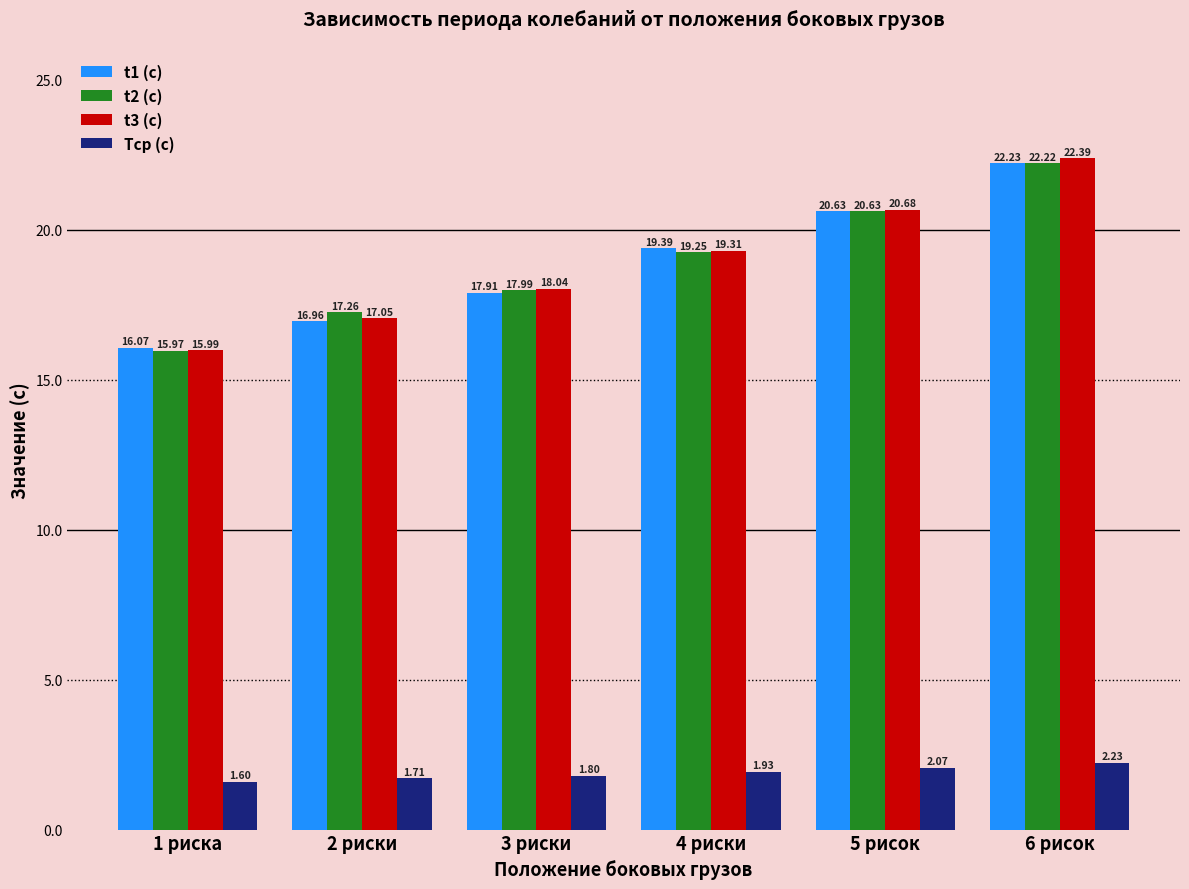

Are the bars grouped side by side (vs. stacked)?

Yes